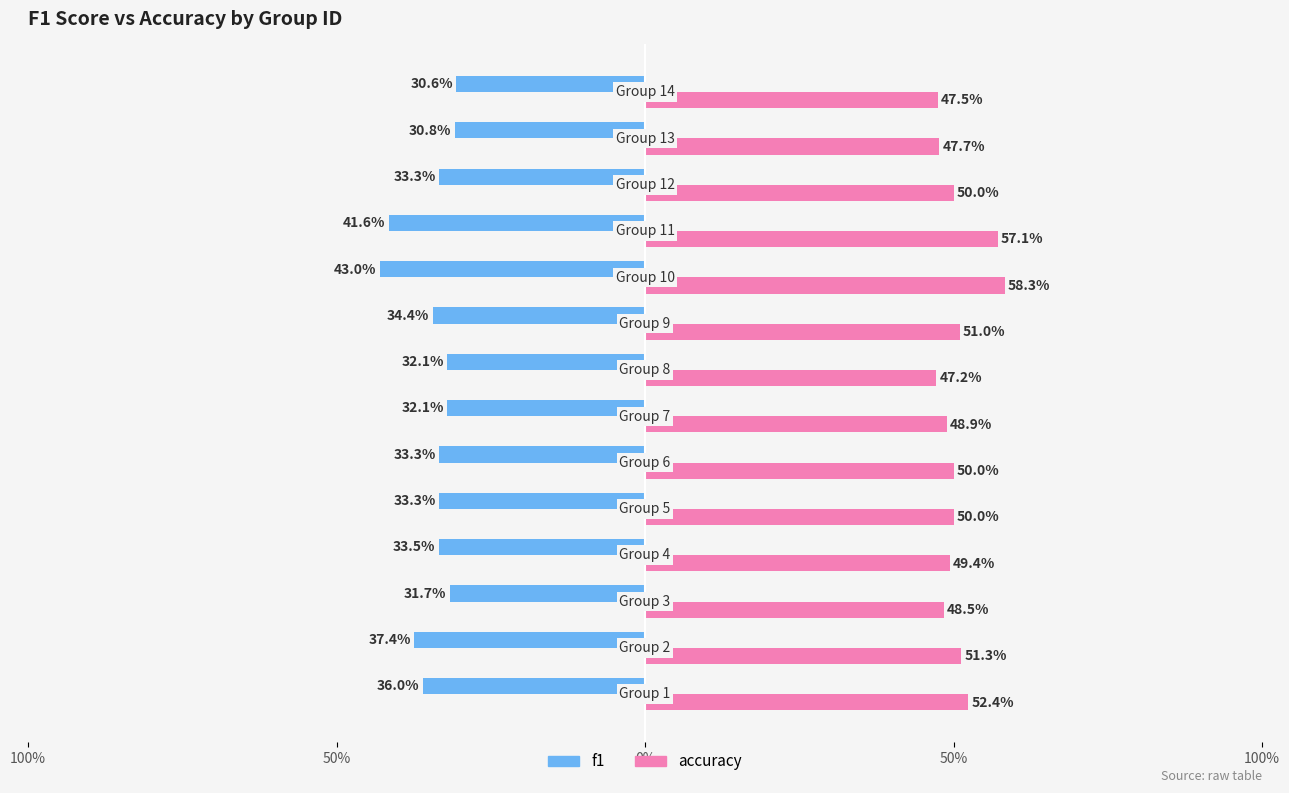

Reading left to right, transcribe all the data shown in this chart.

f1: -0.4	-0.4	-0.3	-0.3	-0.3	-0.3	-0.3	-0.3	-0.3	-0.4	-0.4	-0.3	-0.3	-0.3
accuracy: 0.5	0.5	0.5	0.5	0.5	0.5	0.5	0.5	0.5	0.6	0.6	0.5	0.5	0.5